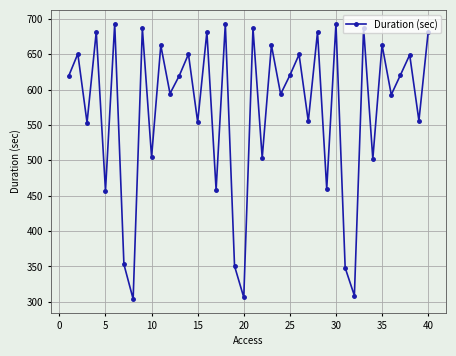

What is the average value?

569.6